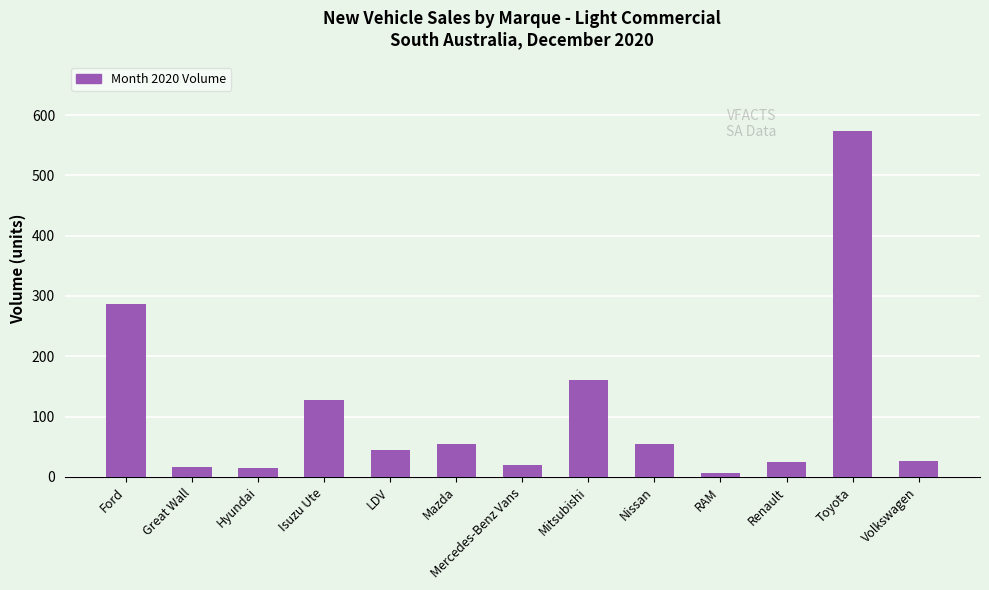

Approximately how many times larger is the value at Ford compared to Mitsubishi?

1.8